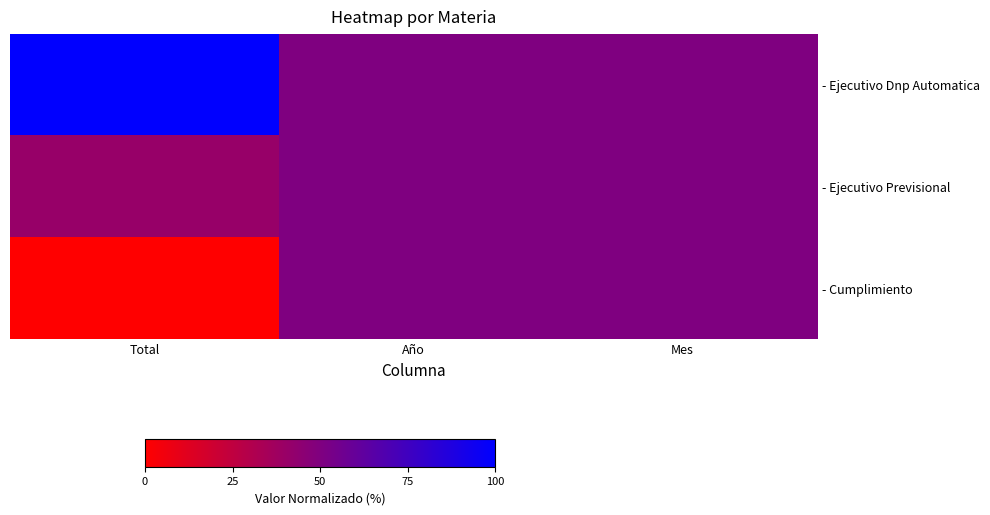

Reading left to right, what are all the values shown in this chart?

- Ejecutivo Dnp Automatica: Total=1.0	Año=0.5	Mes=0.5
- Ejecutivo Previsional: Total=0.4	Año=0.5	Mes=0.5
- Cumplimiento: Total=0.0	Año=0.5	Mes=0.5